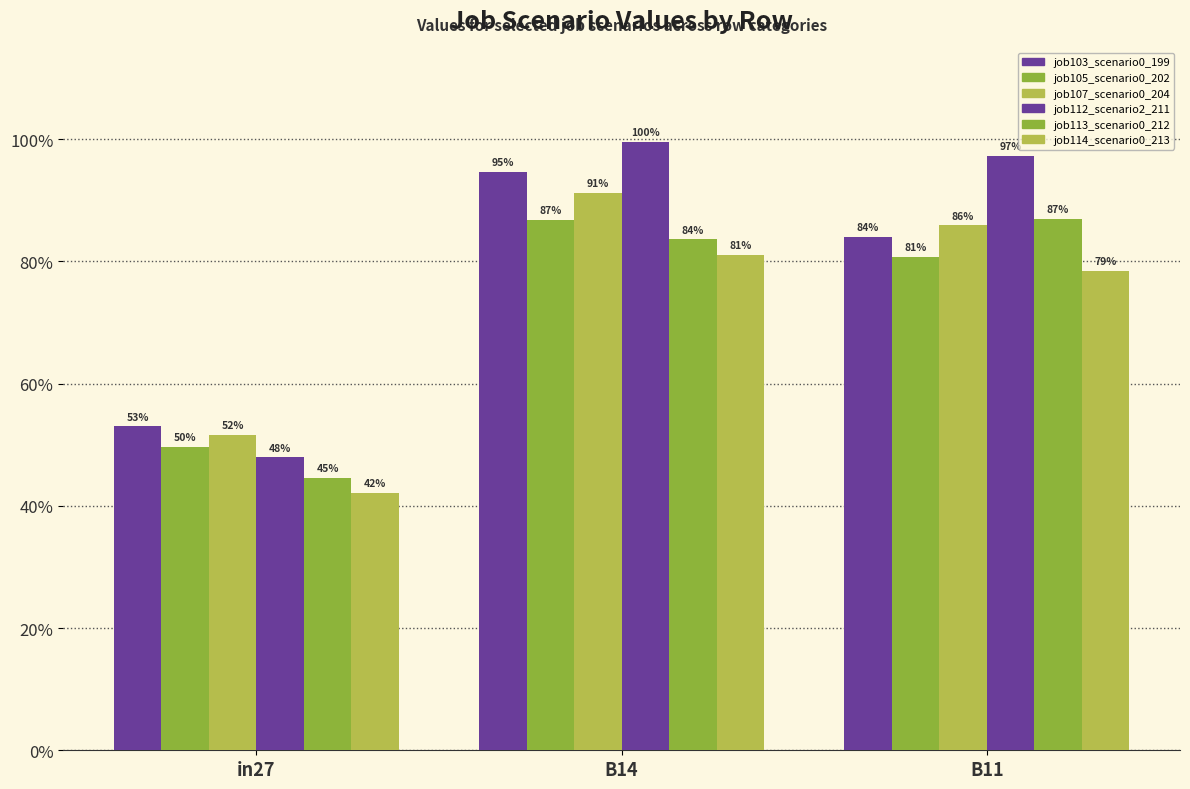

Reading left to right, extract all data points from this chart.

job103_scenario0_199: in27=0.5	B14=0.9	B11=0.8
job105_scenario0_202: in27=0.5	B14=0.9	B11=0.8
job107_scenario0_204: in27=0.5	B14=0.9	B11=0.9
job112_scenario2_211: in27=0.5	B14=1.0	B11=1.0
job113_scenario0_212: in27=0.4	B14=0.8	B11=0.9
job114_scenario0_213: in27=0.4	B14=0.8	B11=0.8